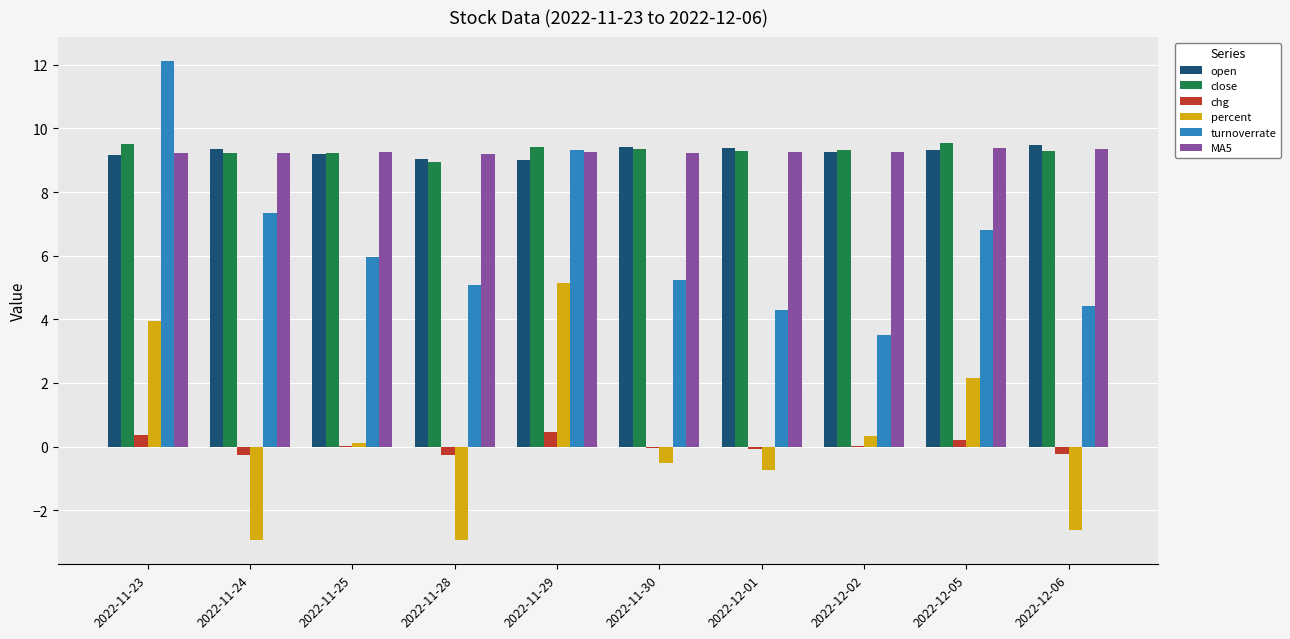

Count the number of categories in the chart.

10